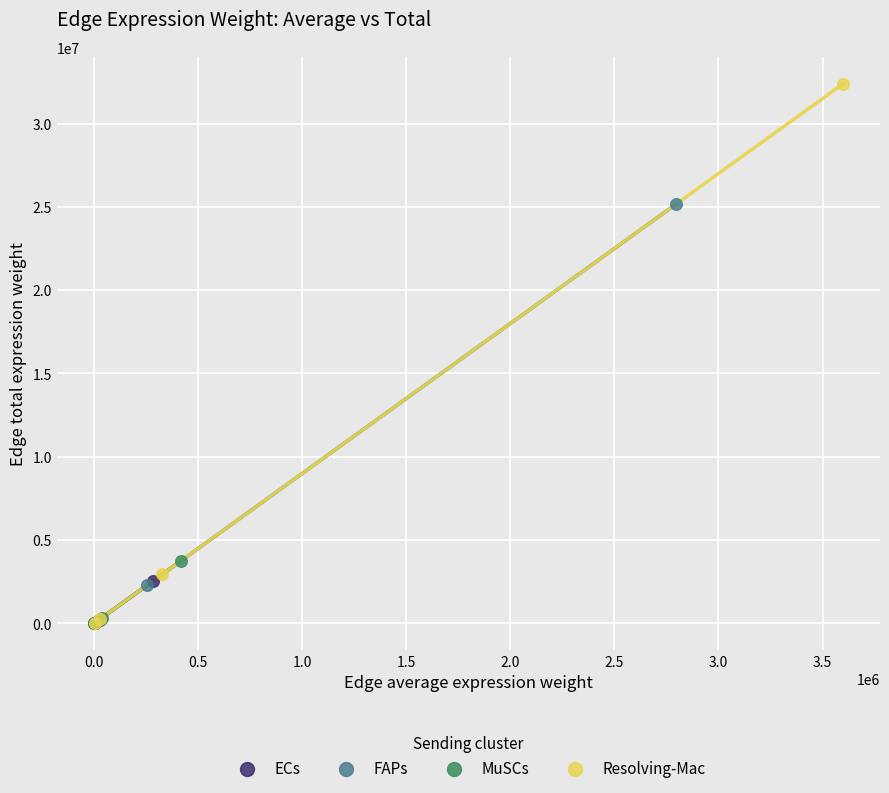

Which series has the largest Y range (max minus min)?

Resolving-Mac